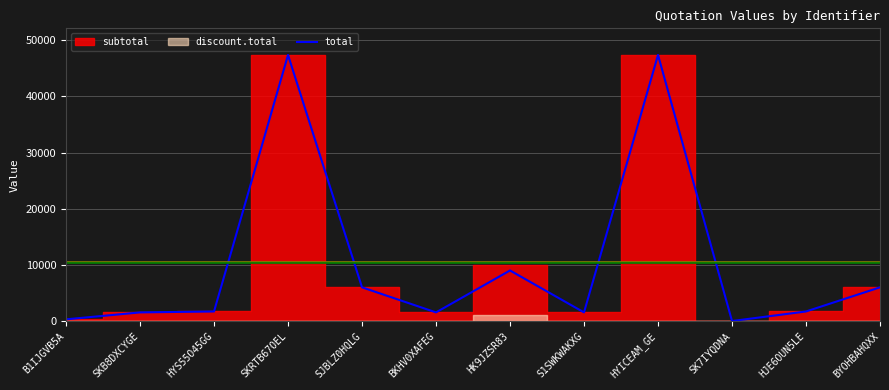

What is the average value?

10336.5